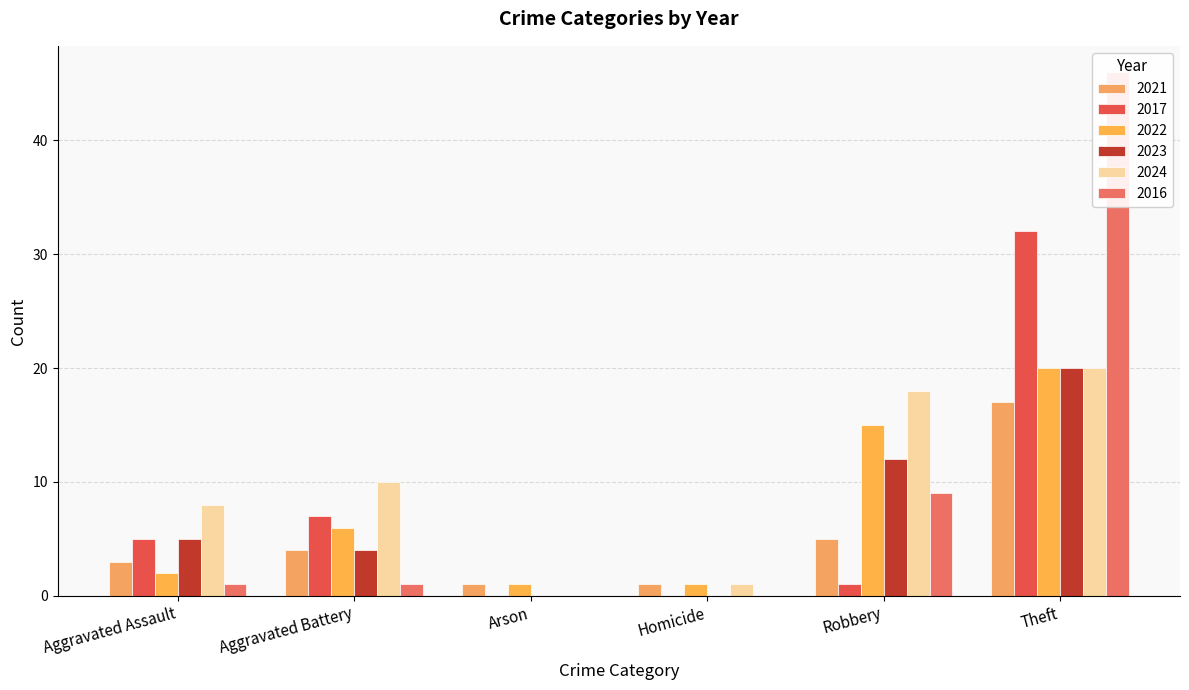

What is the difference between the highest and lowest values at Homicide?

1